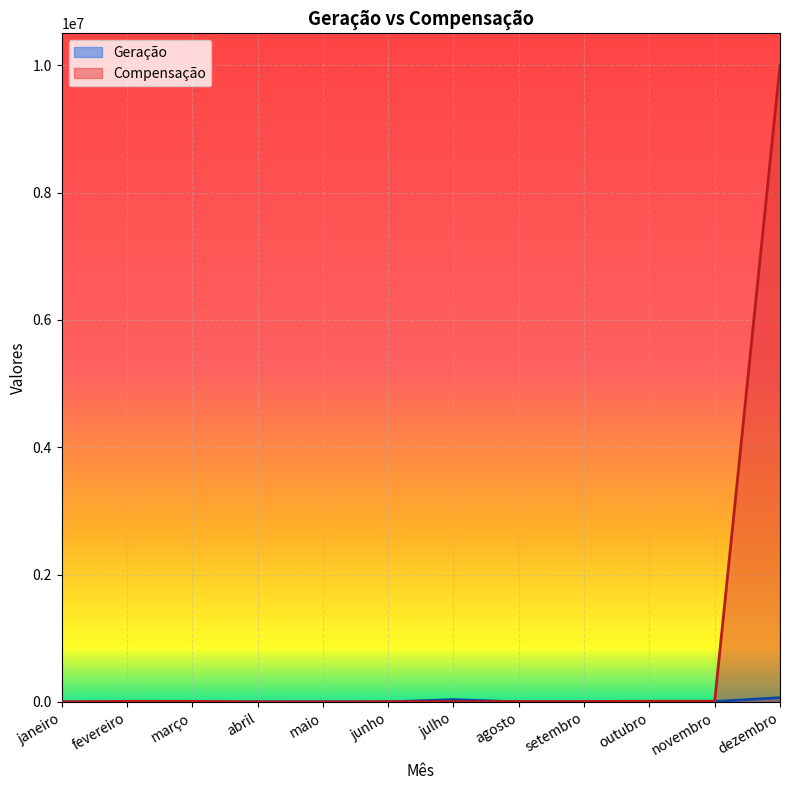

What is the label of the 7th point from the right?

junho